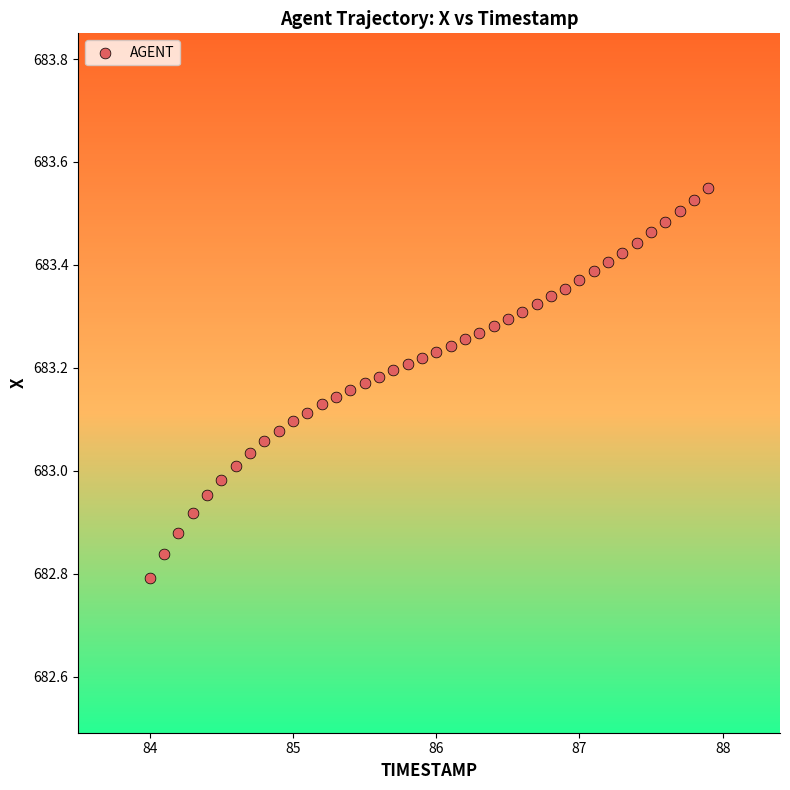

What is the range of X values (max minus min)?

3.9